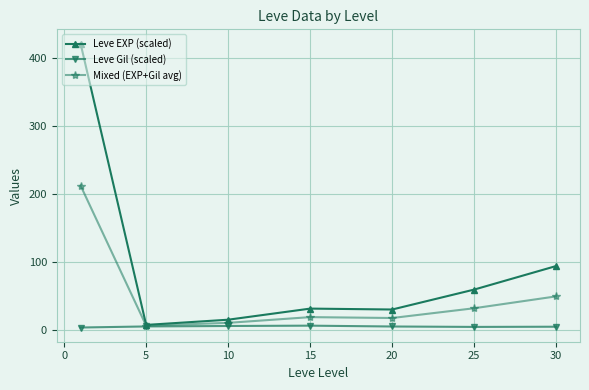

List the series in order of their peak value, highest first.

Leve EXP (scaled), Mixed (EXP+Gil avg), Leve Gil (scaled)